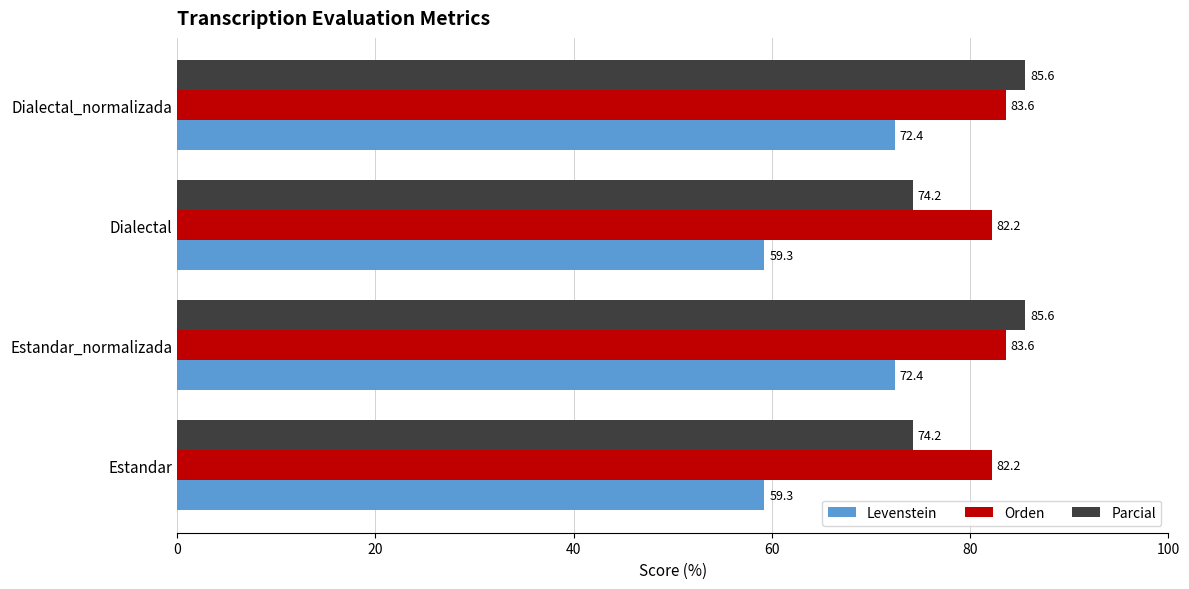

How many data points in Levenstein are above 72?

2